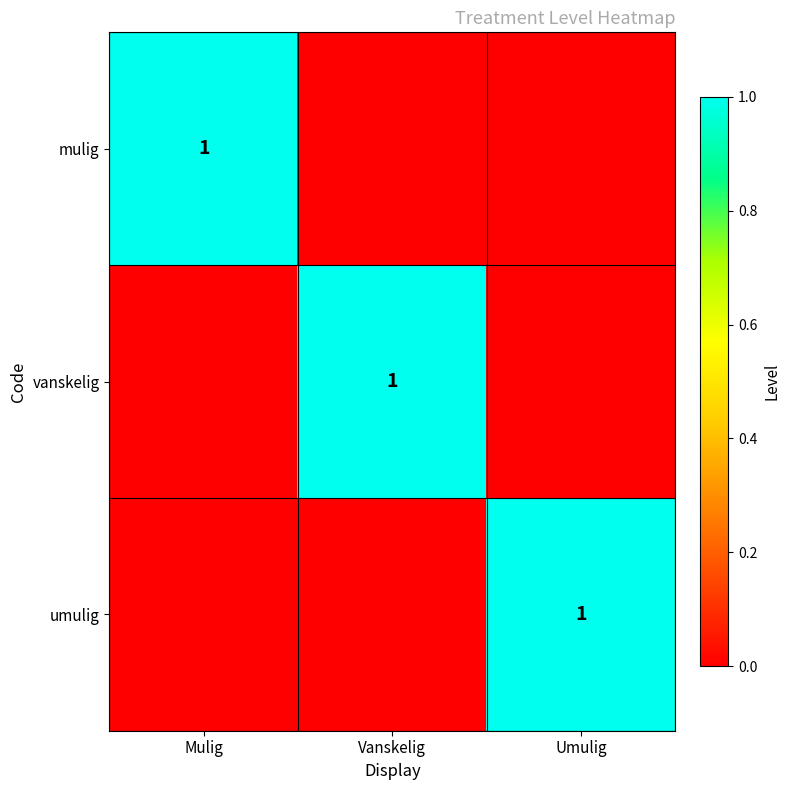

Which has a higher value, Mulig or Vanskelig?

Mulig